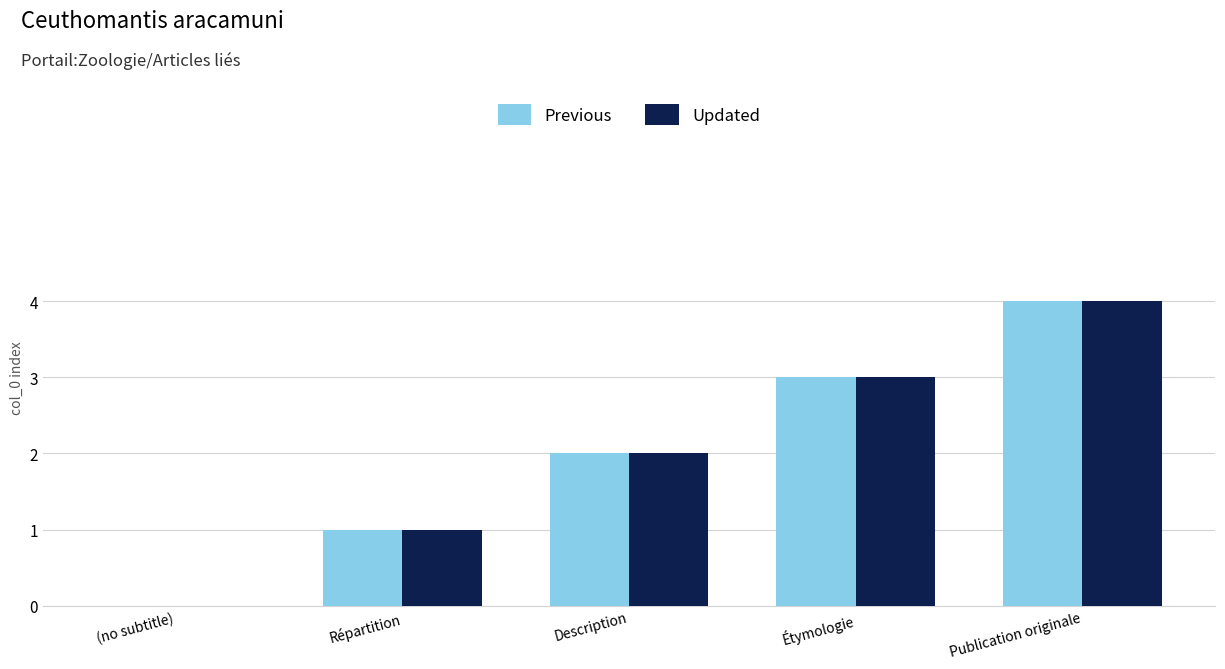

Are the bars horizontal?

No